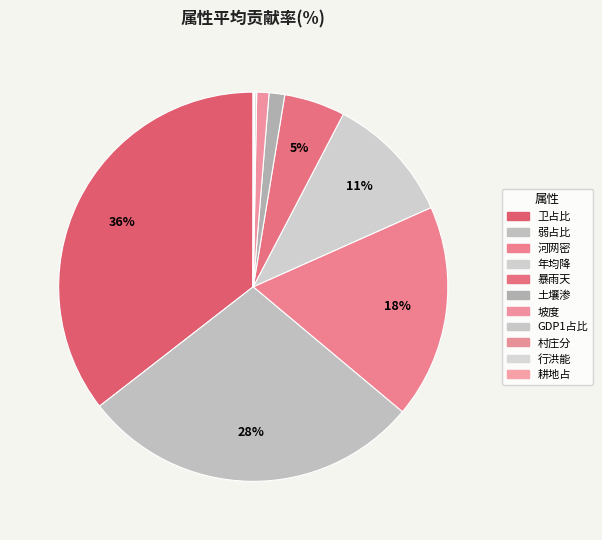

To the nearest percent, what is the average slice percentage?

9%